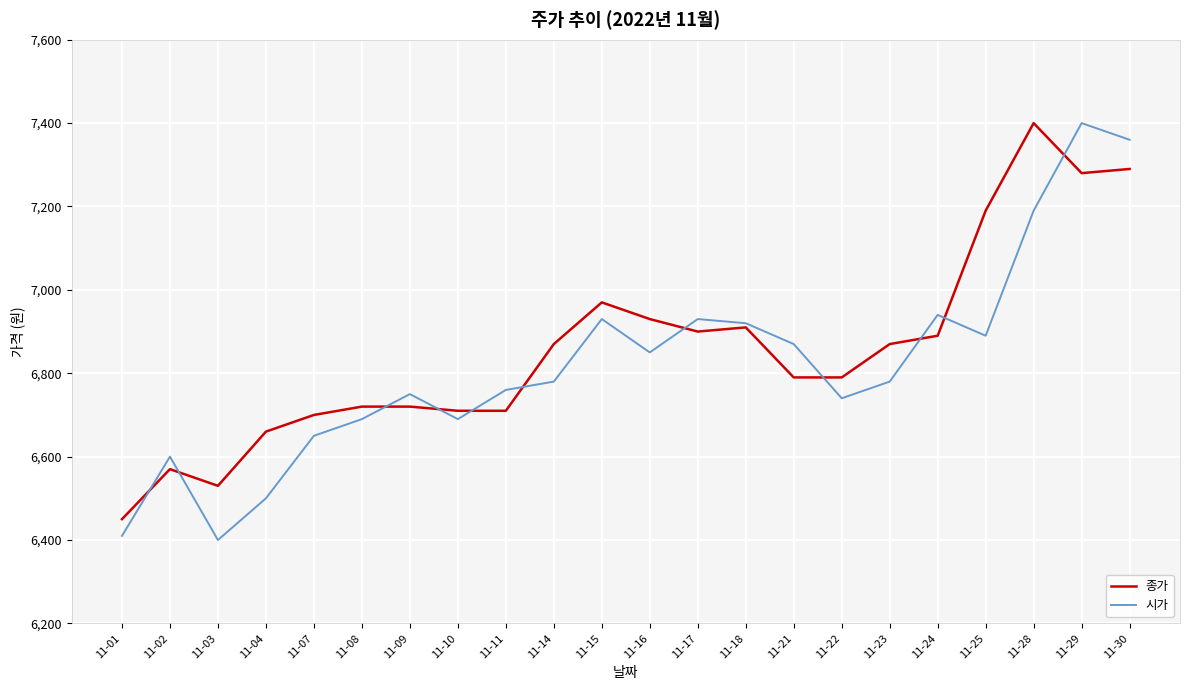

Reading left to right, list all the values displayed in this chart.

종가: 6450	6570	6530	6660	6700	6720	6720	6710	6710	6870	6970	6930	6900	6910	6790	6790	6870	6890	7190	7400	7280	7290
시가: 6410	6600	6400	6500	6650	6690	6750	6690	6760	6780	6930	6850	6930	6920	6870	6740	6780	6940	6890	7190	7400	7360